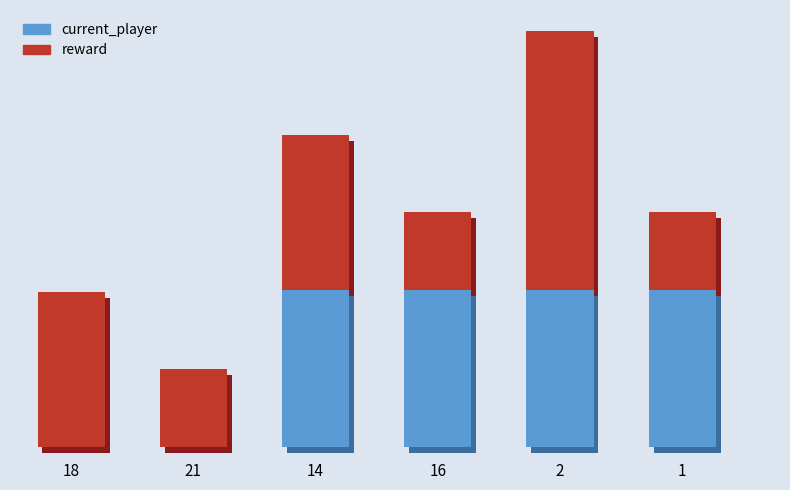

Reading left to right, what are all the values shown in this chart?

reward: 18=1.0	21=0.5	14=1.0	16=0.5	2=1.7	1=0.5
current_player: 18=0.0	21=0.0	14=1.0	16=1.0	2=1.0	1=1.0